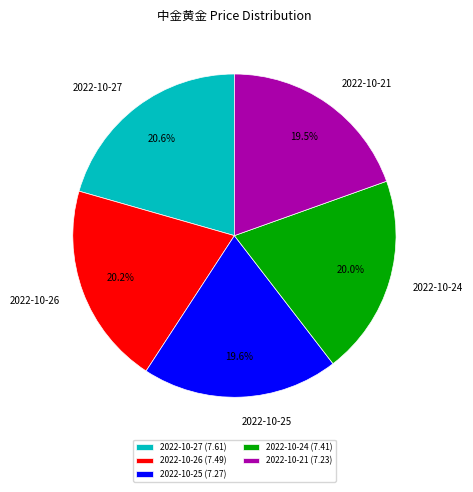

To the nearest percent, what is the difference between the 2022-10-26 and 2022-10-21 slice percentages?

1%